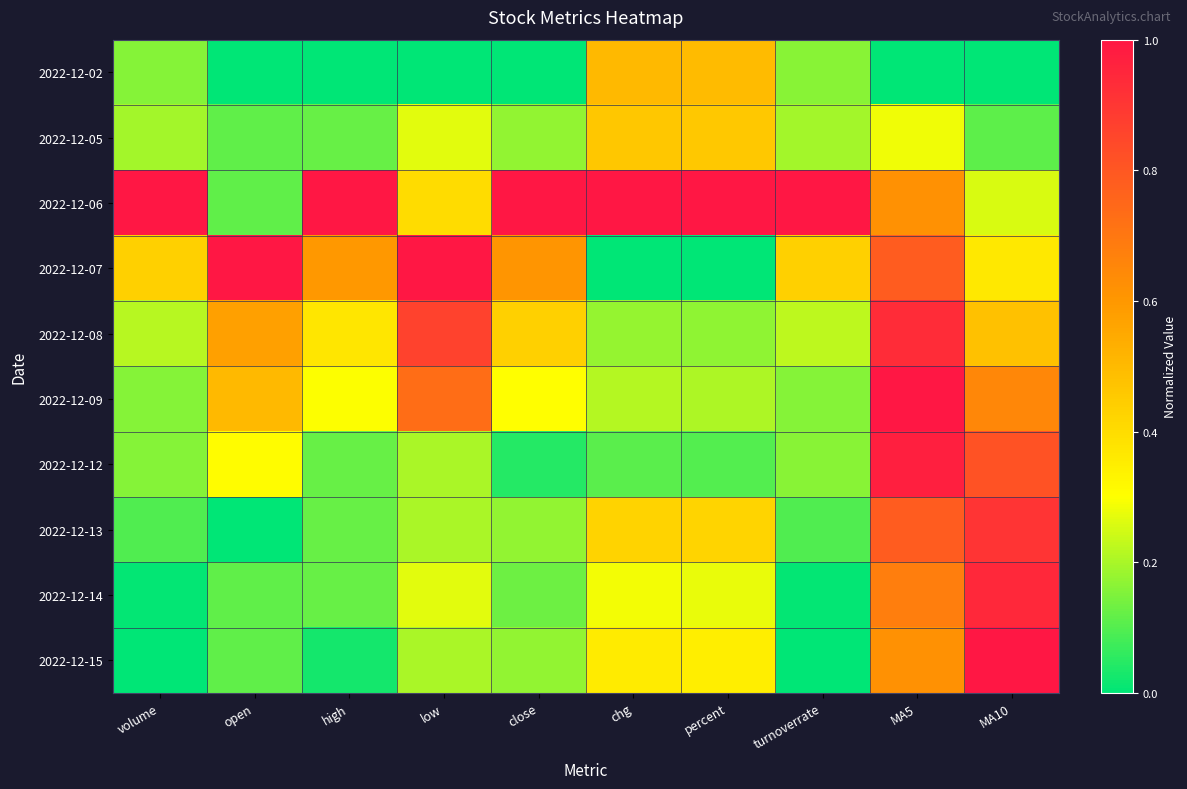

What is the greatest value displayed?

1.0